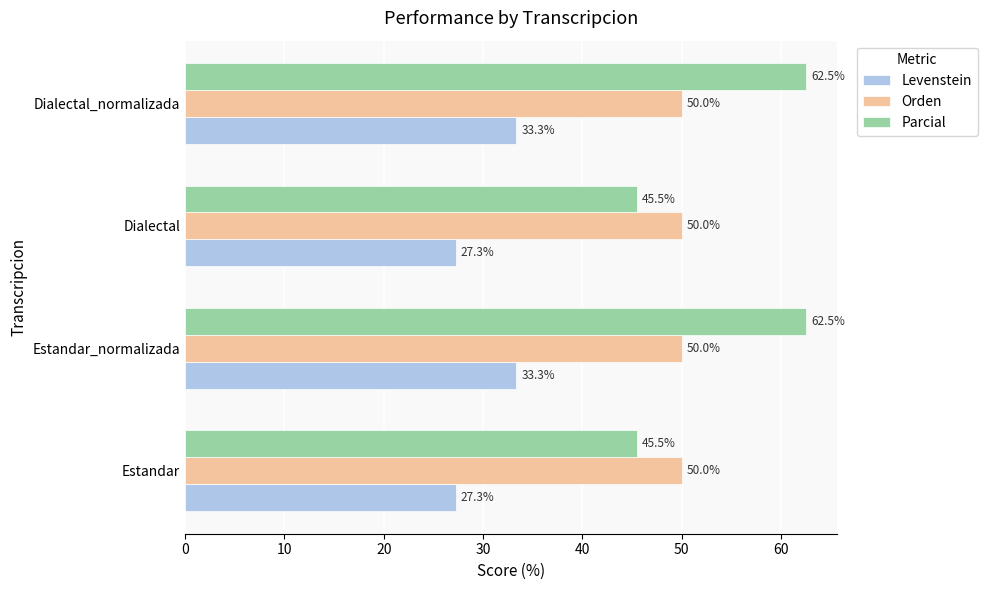

What is the spread (max minus min) of values at Estandar?

22.7